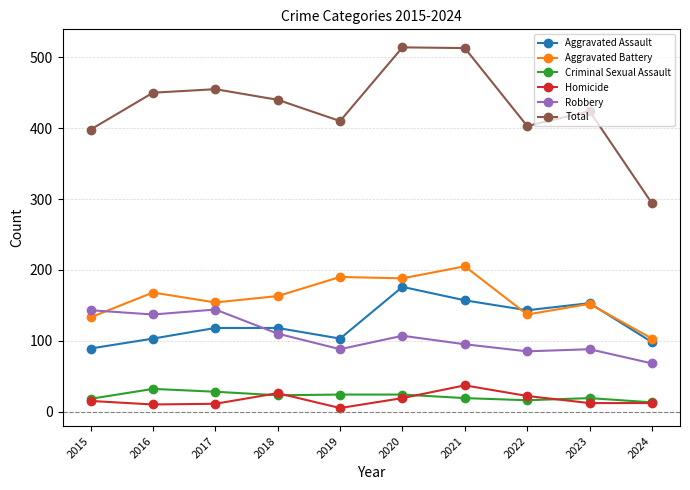

Is it true that Criminal Sexual Assault equals 56 at 2016?

False